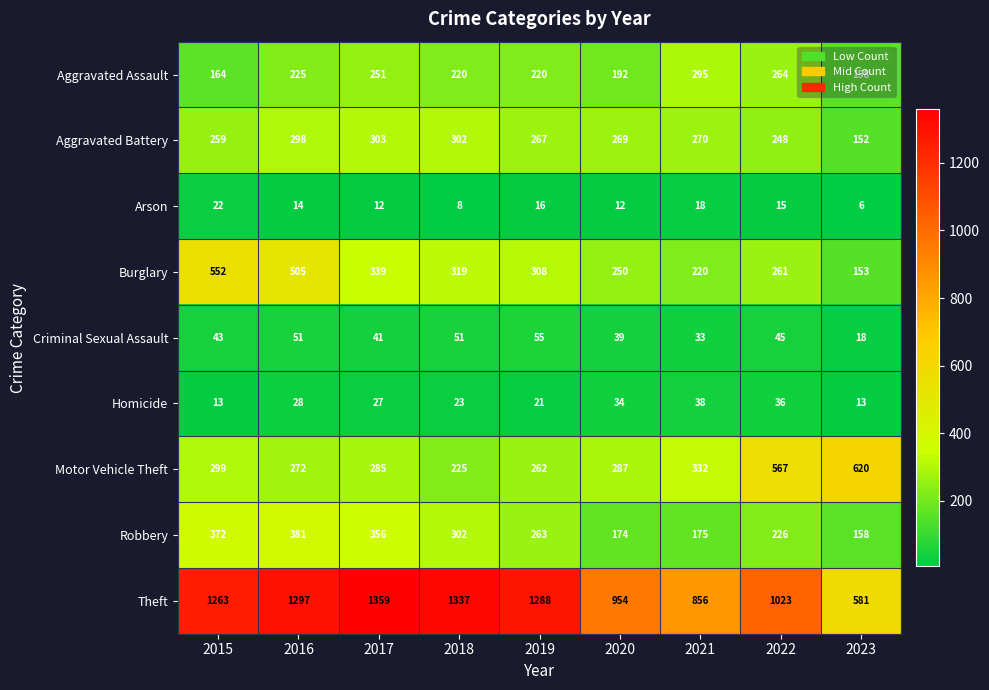

Between 2017 and 2021, which series saw the biggest shift?

Theft